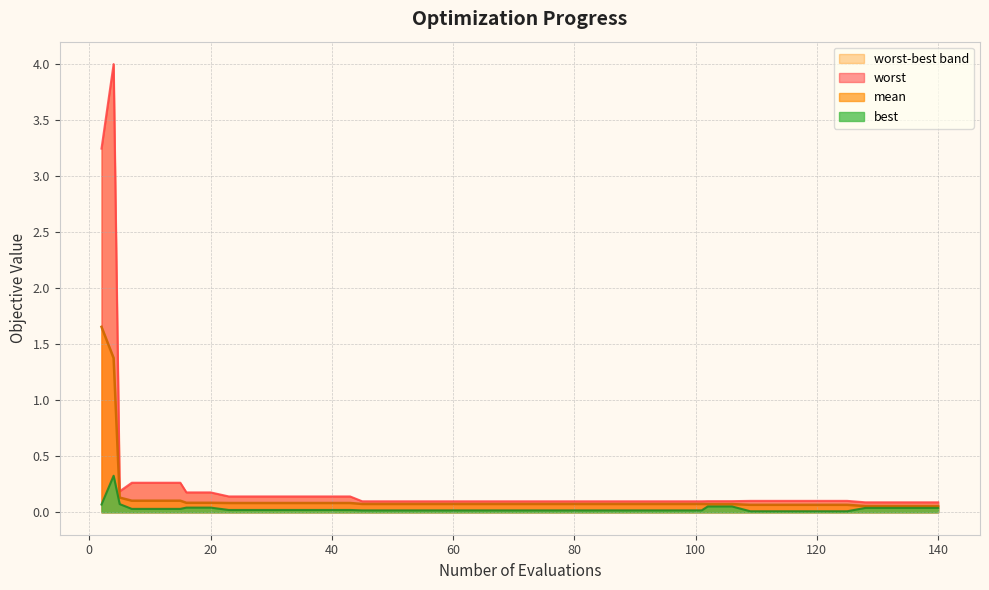

Rank the series at 85 from lowest to highest value.

best, mean, worst